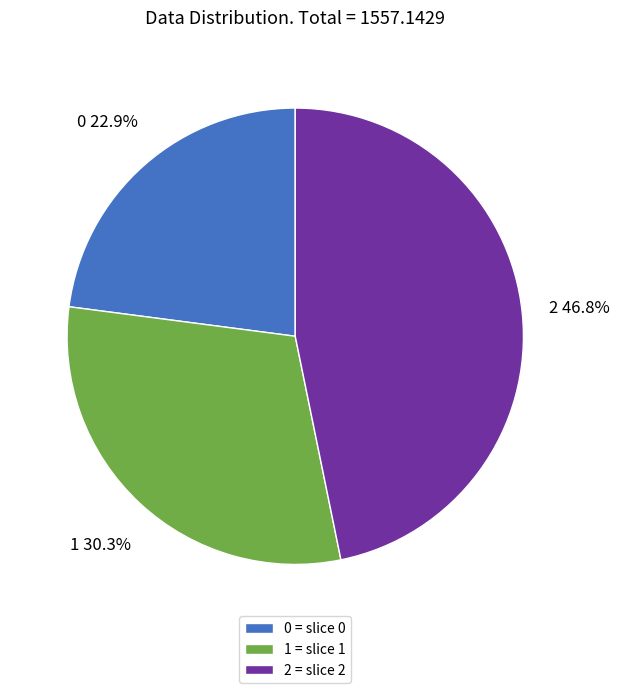

Which has a higher value, 0 or 1?

1